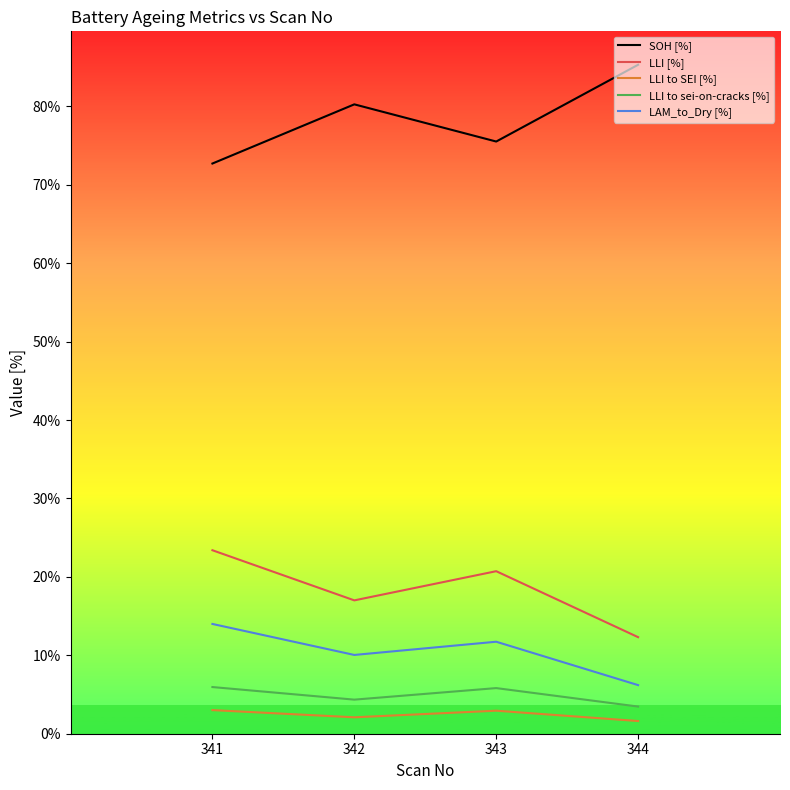

What is the sum of the LLI to SEI [%] values at 341 and 344?

4.6